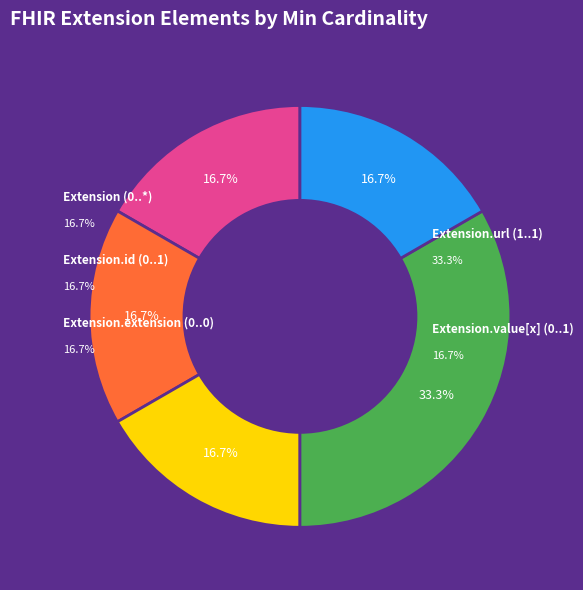

Is there a majority slice in this chart?

No